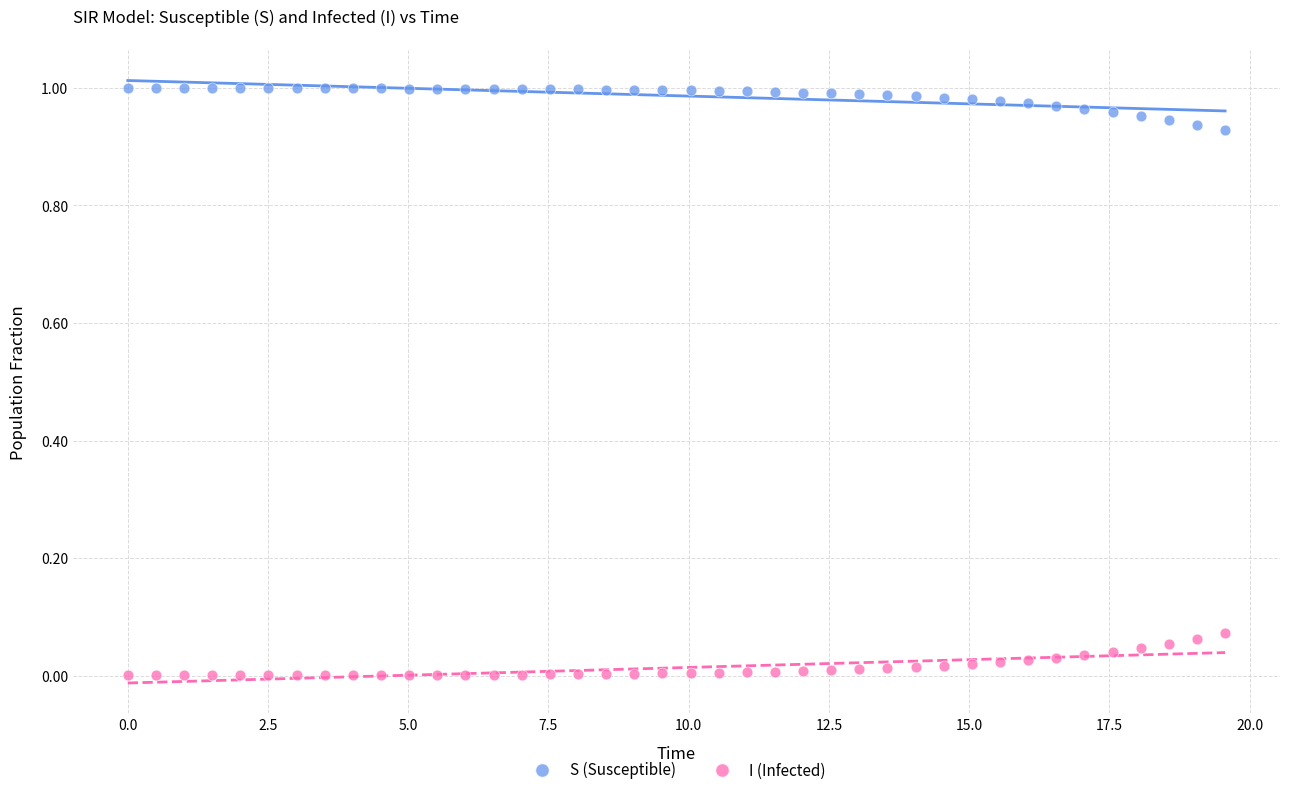

Which series contains the lowest Y value?

I (Infected)